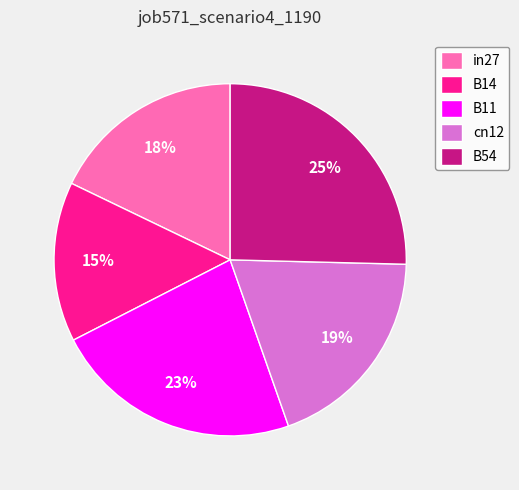

Is the sum of B54 and B14 greater than half?

No